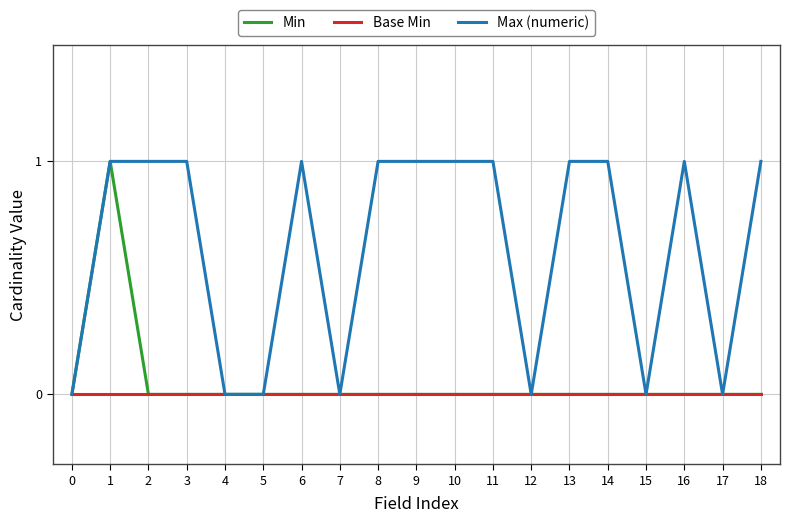

True or false: Base Min has a value of 0 at 4.

True